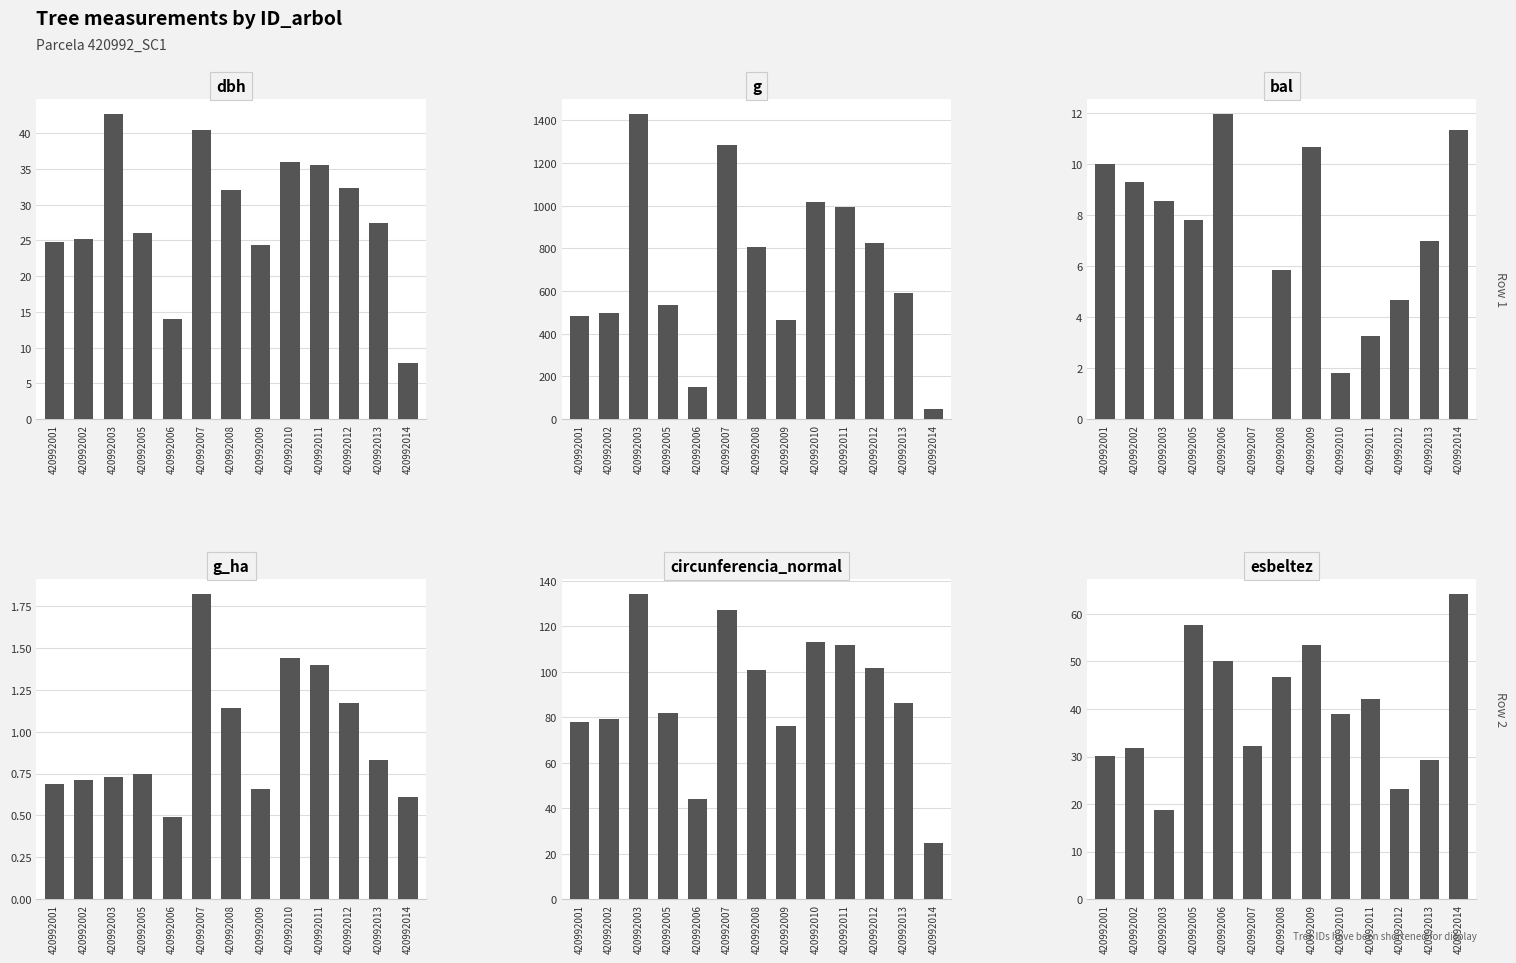

Which has a higher value, 420992008 or 420992010?

420992010